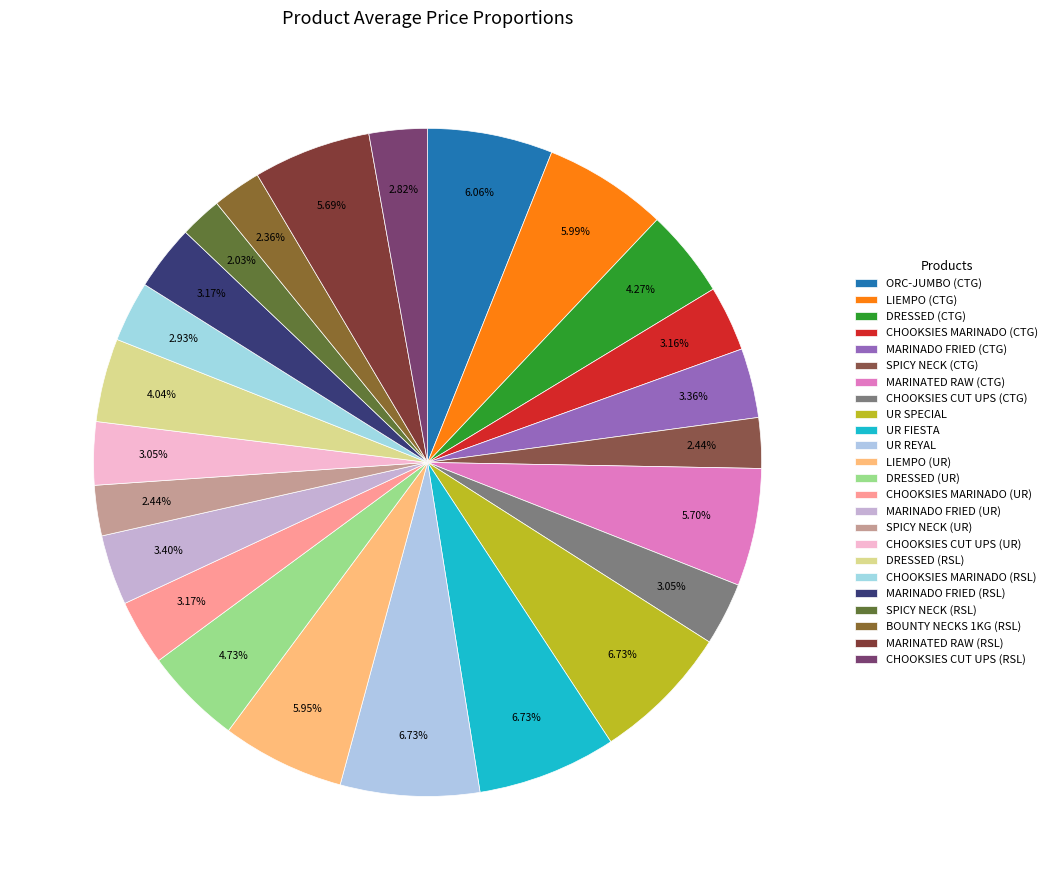

Rank the categories by value from lowest to highest.

SPICY NECK (RSL), BOUNTY NECKS 1KG (RSL), SPICY NECK (CTG), SPICY NECK (UR), CHOOKSIES CUT UPS (RSL), CHOOKSIES MARINADO (RSL), CHOOKSIES CUT UPS (CTG), CHOOKSIES CUT UPS (UR), CHOOKSIES MARINADO (CTG), MARINADO FRIED (RSL), CHOOKSIES MARINADO (UR), MARINADO FRIED (CTG), MARINADO FRIED (UR), DRESSED (RSL), DRESSED (CTG), DRESSED (UR), MARINATED RAW (RSL), MARINATED RAW (CTG), LIEMPO (UR), LIEMPO (CTG), ORC-JUMBO (CTG), UR SPECIAL, UR FIESTA, UR REYAL